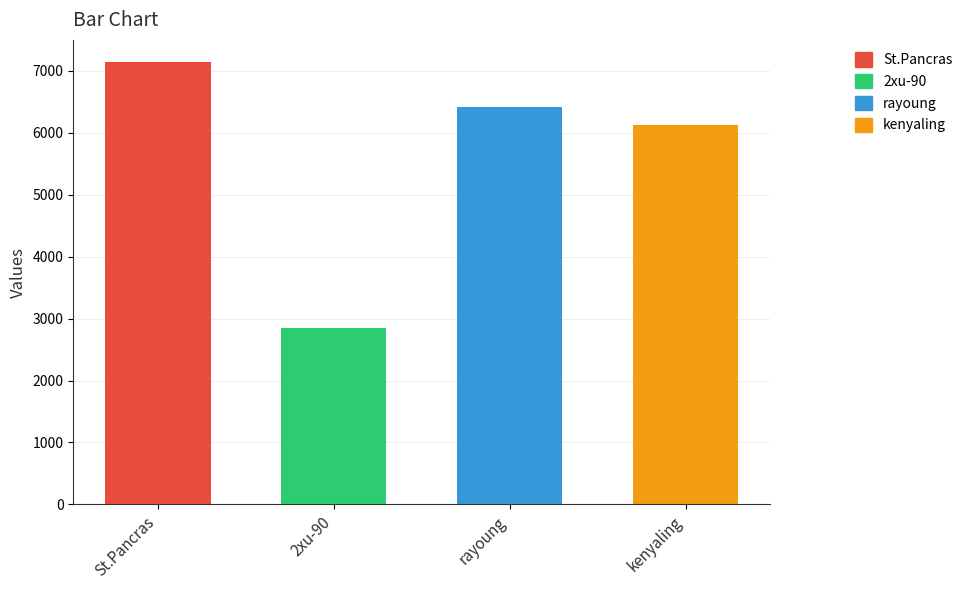

Reading left to right, list all the values displayed in this chart.

St.Pancras=7140	2xu-90=2842	rayoung=6415	kenyaling=6124